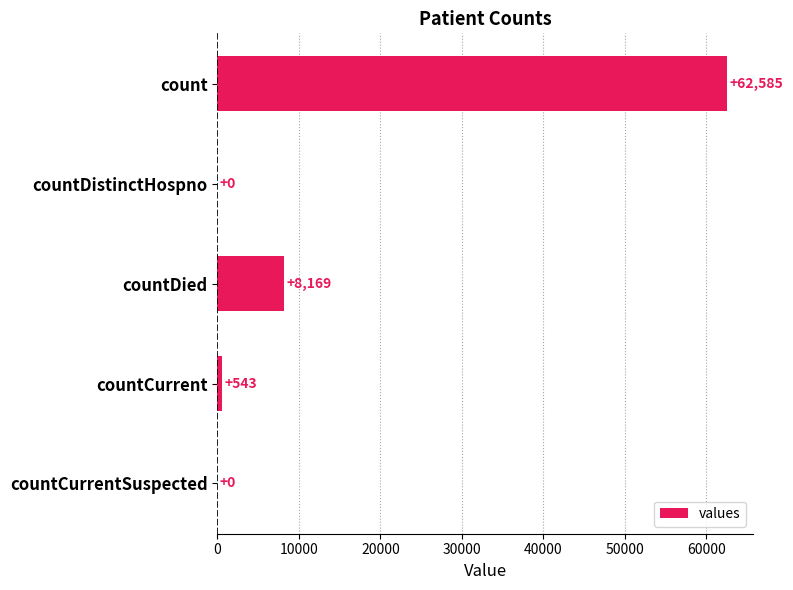

What is the sum of all values?

71297